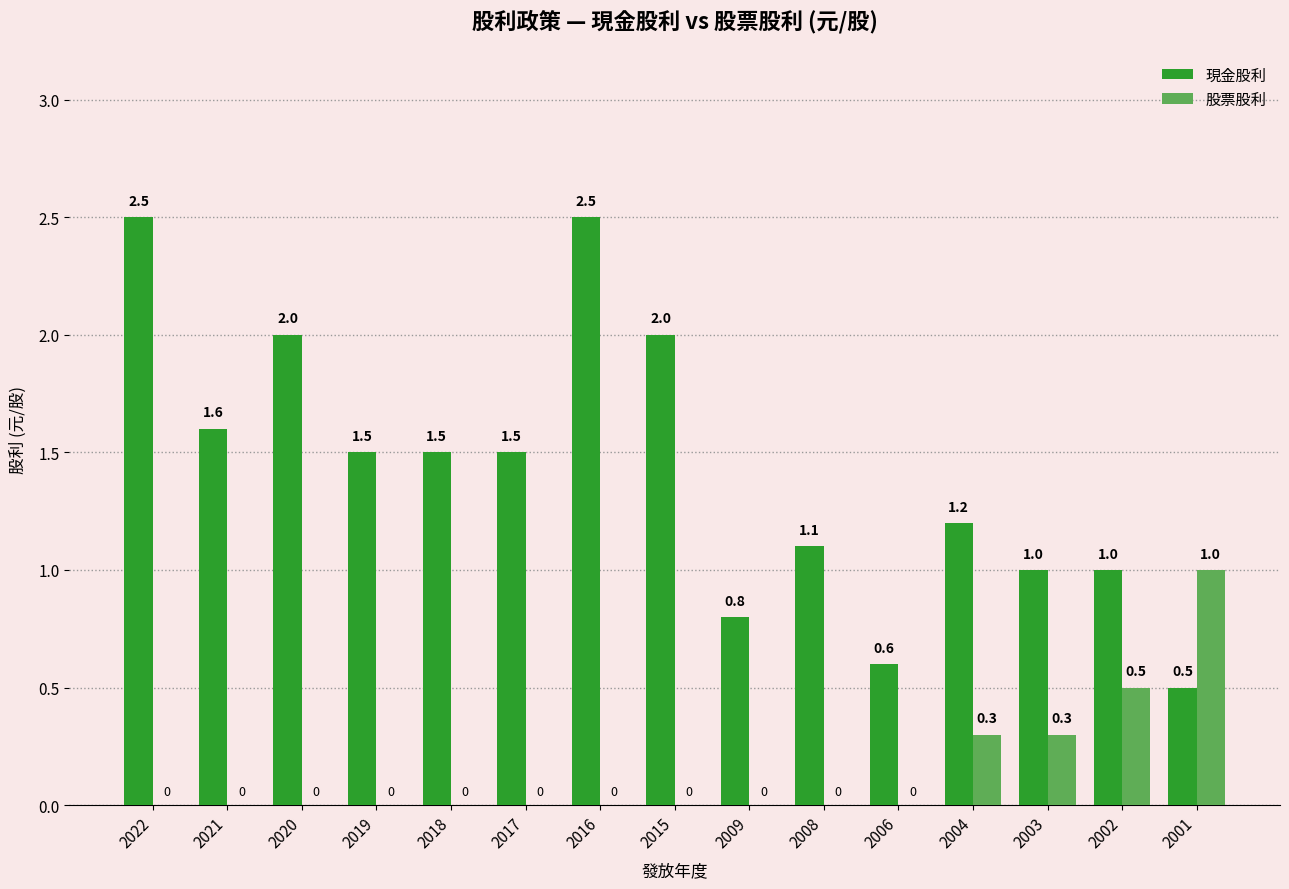

What is the maximum value shown in the chart?

2.5